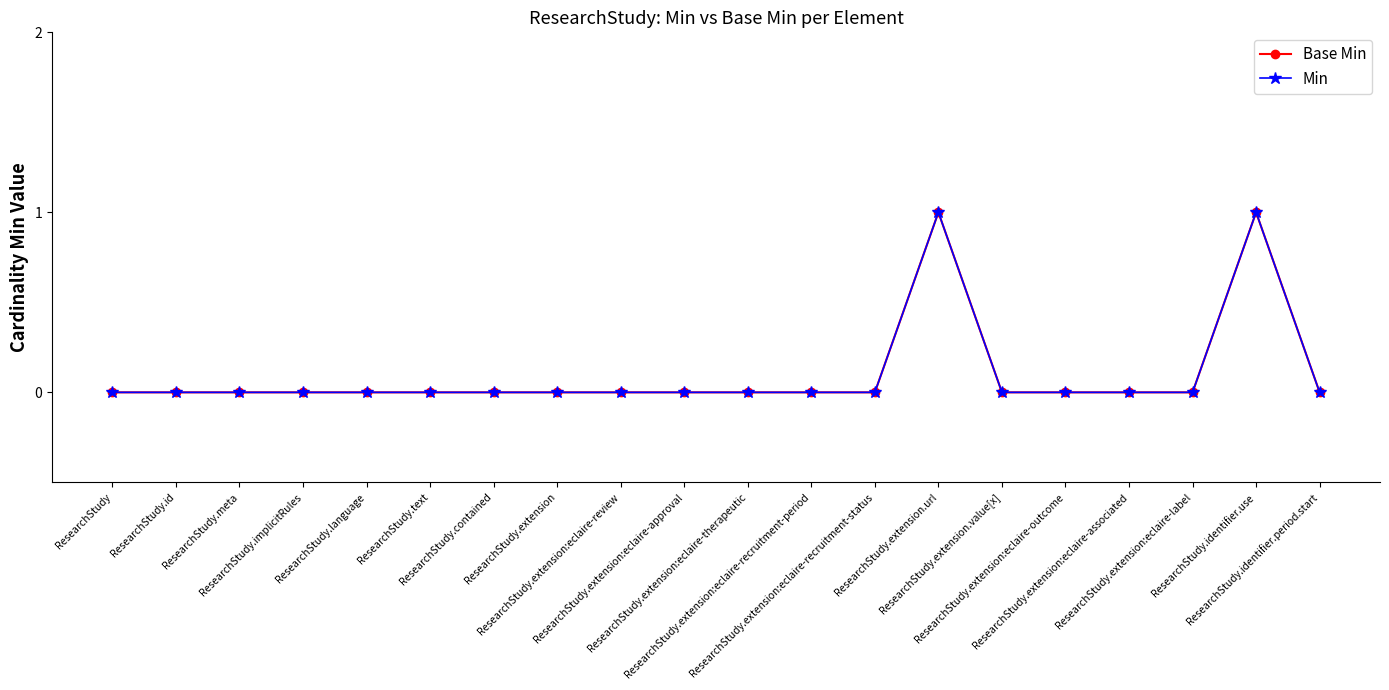

What is the total value across all series at ResearchStudy.extension.url?

2